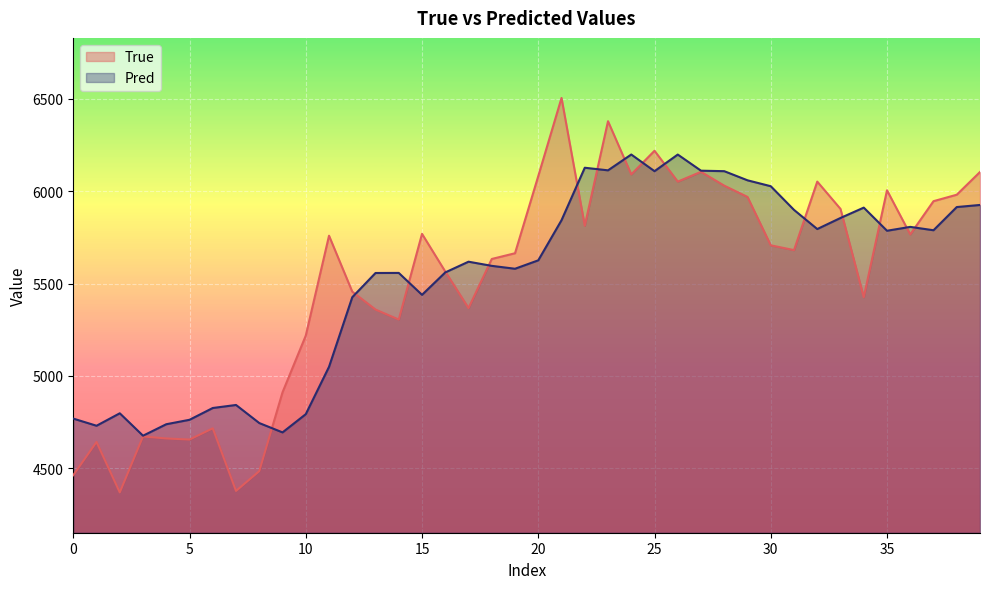

Reading left to right, what are all the values shown in this chart?

True: 4462.0	4642.0	4369.0	4672.0	4661.0	4655.0	4716.0	4377.0	4484.0	4911.0	5218.0	5759.0	5456.0	5359.0	5305.0	5769.0	5565.0	5367.0	5633.0	5664.0	6082.0	6505.0	5813.0	6379.0	6091.0	6219.0	6052.0	6105.0	6030.0	5969.0	5707.0	5681.0	6052.0	5904.0	5426.0	6005.0	5766.0	5946.0	5981.0	6104.0
Pred: 4768.6	4729.9	4797.3	4675.9	4738.1	4762.2	4826.0	4842.4	4744.5	4693.9	4792.6	5049.0	5426.0	5557.1	5557.5	5438.8	5560.3	5618.2	5595.7	5580.1	5625.6	5843.0	6127.1	6113.1	6198.7	6108.4	6198.5	6111.1	6108.5	6059.0	6027.0	5898.8	5795.1	5855.1	5911.1	5785.9	5806.8	5788.6	5914.2	5925.5